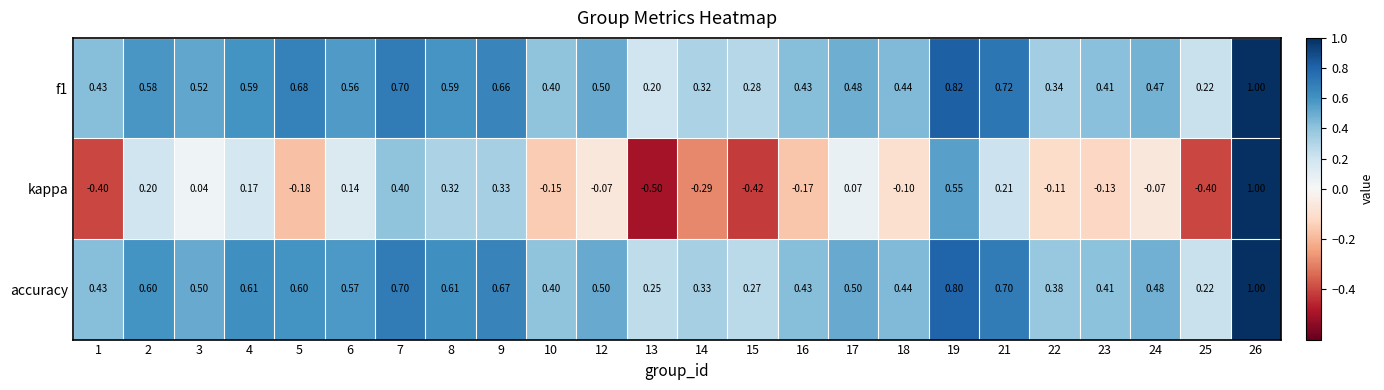

At which category is the sum across all series the highest?

26